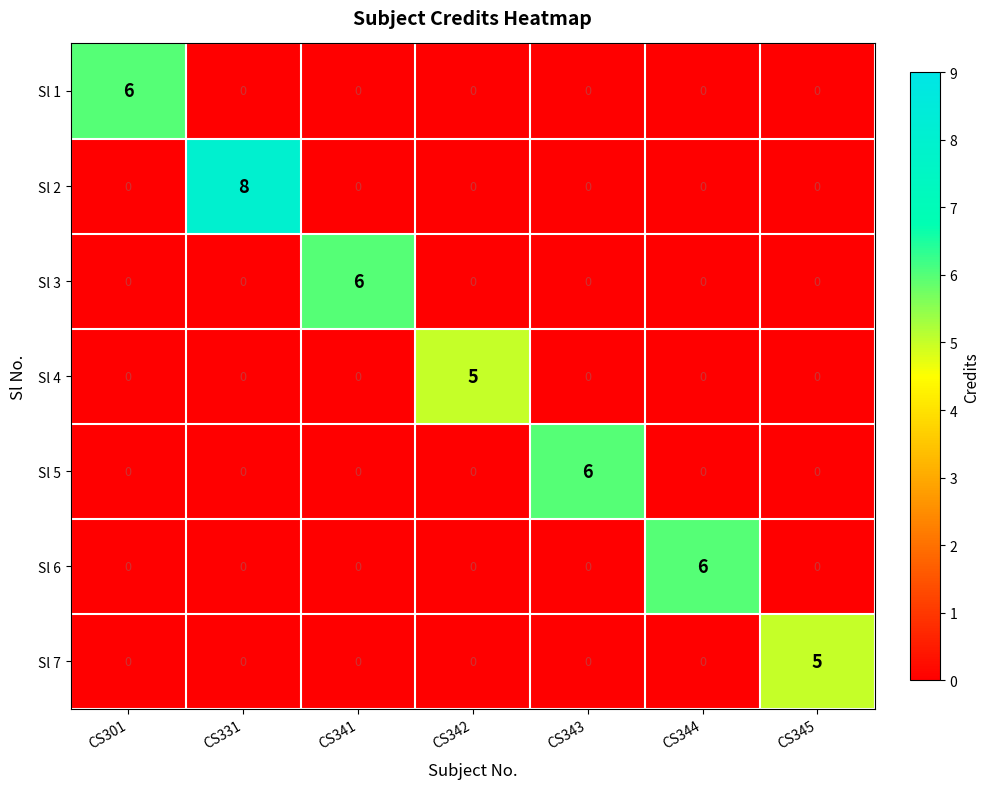

Which series has the widest spread of values?

Sl 2